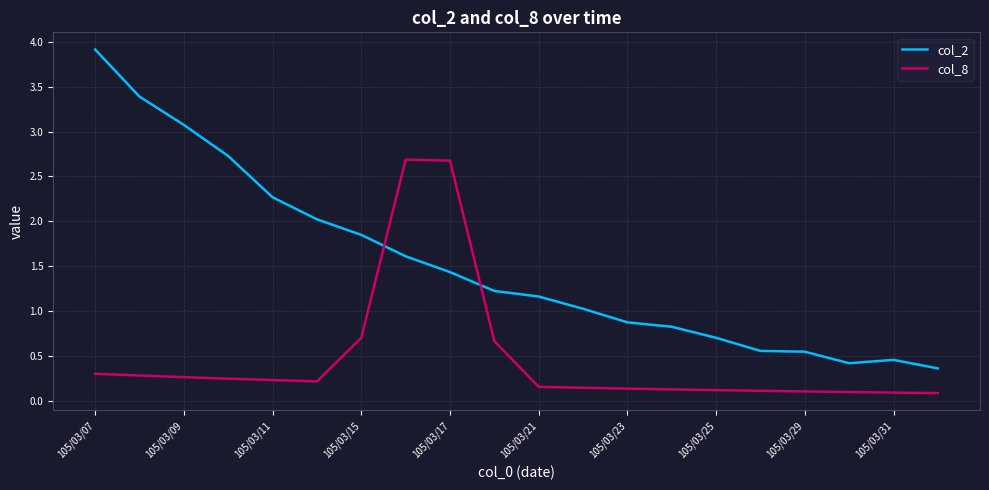

What is the difference between the maximum and second lowest values in the col_2 series?

3.5